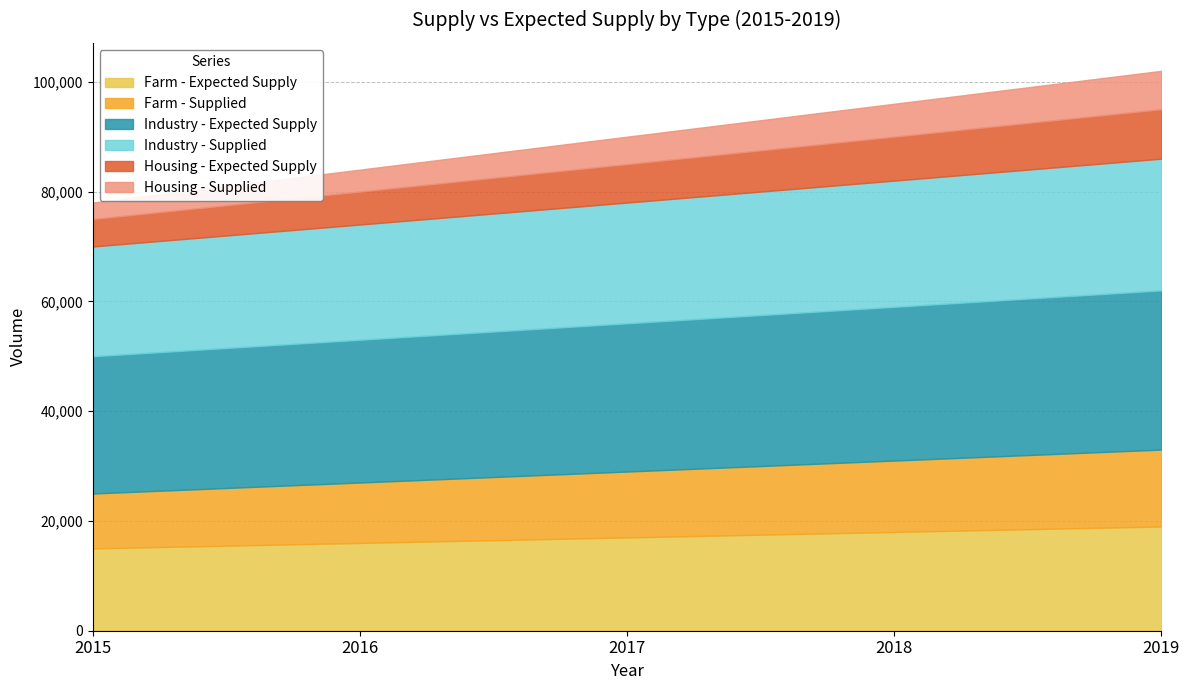

What is the difference between the highest and lowest values at 2015?

22000